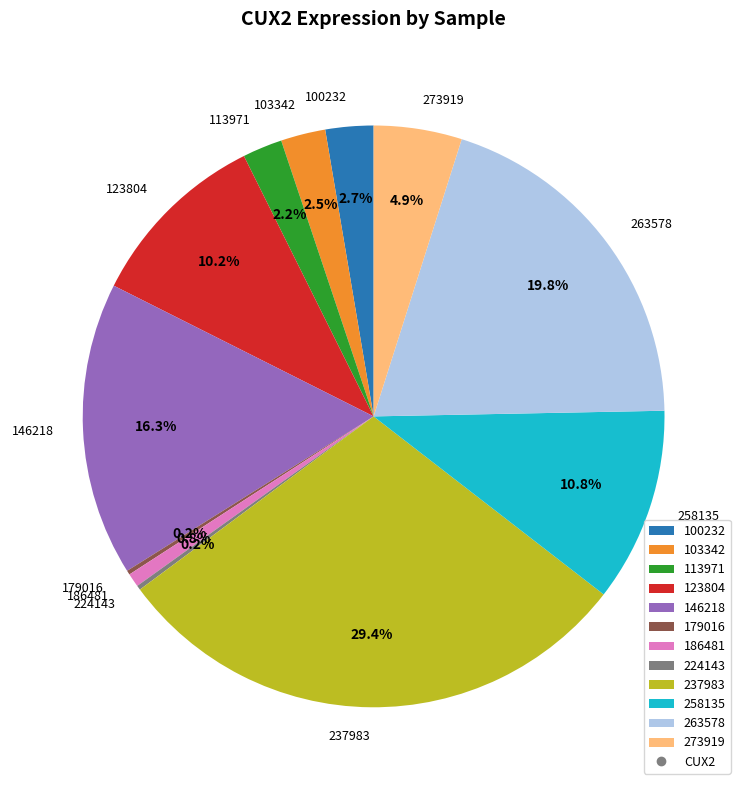

What portion of the pie excludes 237983?

70.6%